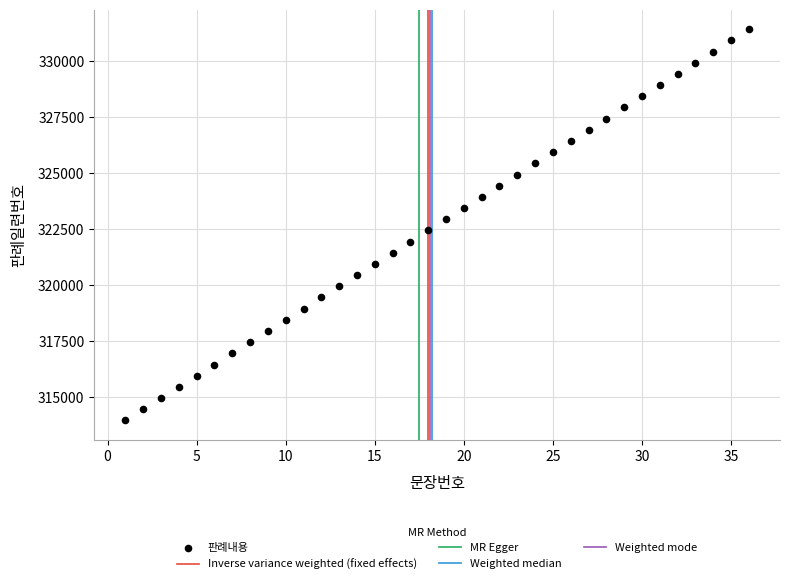

What is the range of Y values (max minus min)?

17500